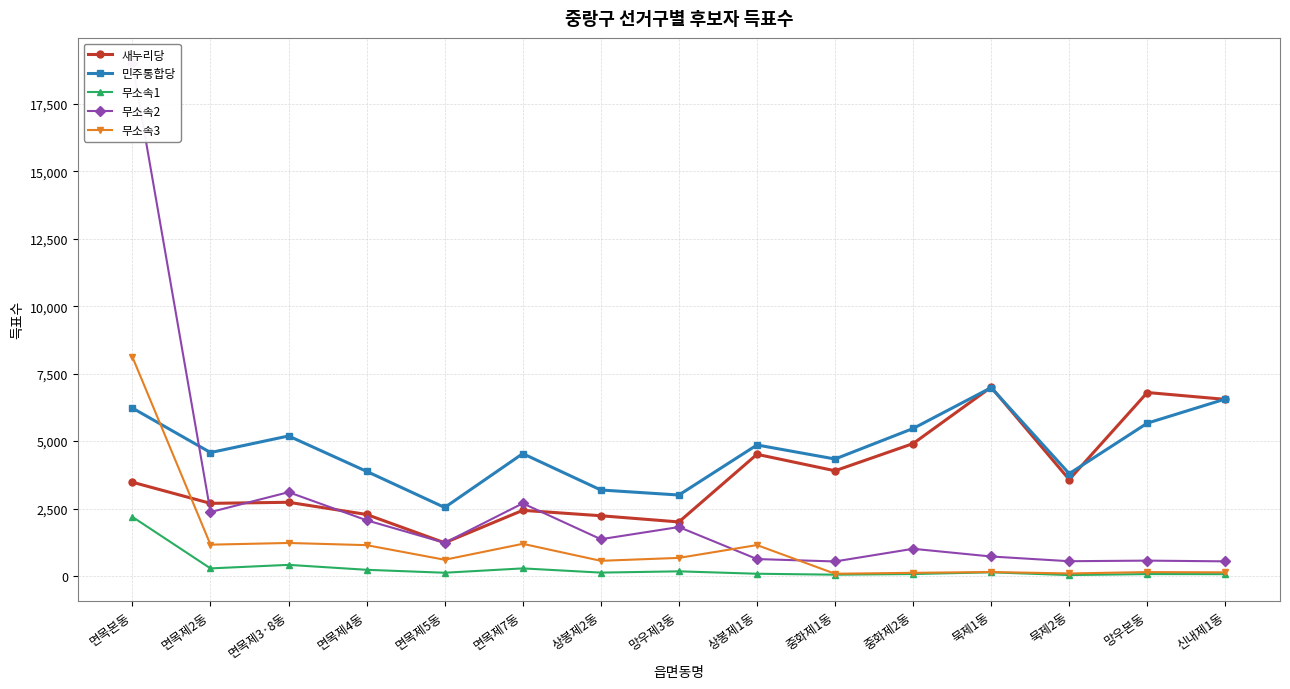

Reading right to left, what are all the values shown in this chart?

새누리당: 6547	6801	3577	6999	4909	3902	4512	2007	2236	2437	1234	2283	2735	2695	3478
민주통합당: 6560	5666	3795	6981	5468	4338	4858	3004	3190	4537	2542	3880	5191	4577	6225
무소속1: 73	76	39	140	77	53	88	177	130	286	125	234	417	286	2193
무소속2: 547	574	552	727	1012	543	632	1818	1367	2695	1233	2068	3109	2372	18989
무소속3: 139	149	98	152	122	88	1150	675	567	1196	606	1147	1228	1165	8115